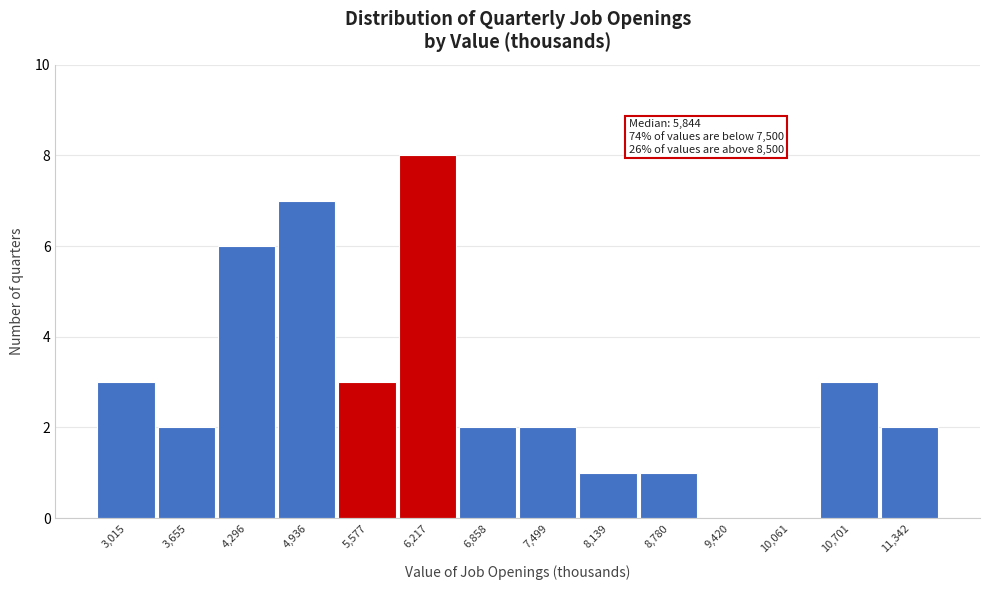

Reading left to right, extract all data points from this chart.

3,015=3	3,655=2	4,296=6	4,936=7	5,577=3	6,217=8	6,858=2	7,499=2	8,139=1	8,780=1	9,420=0	10,061=0	10,701=3	11,342=2